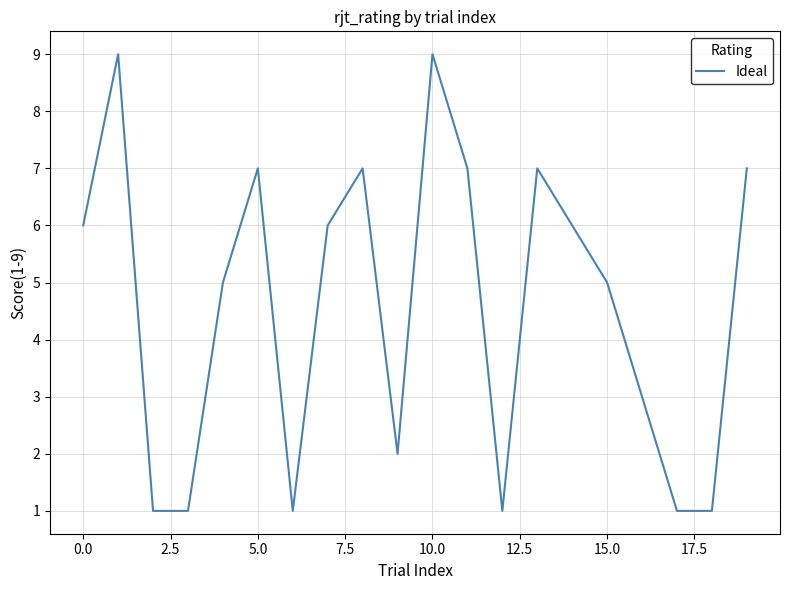

What is the maximum value shown in the chart?

9